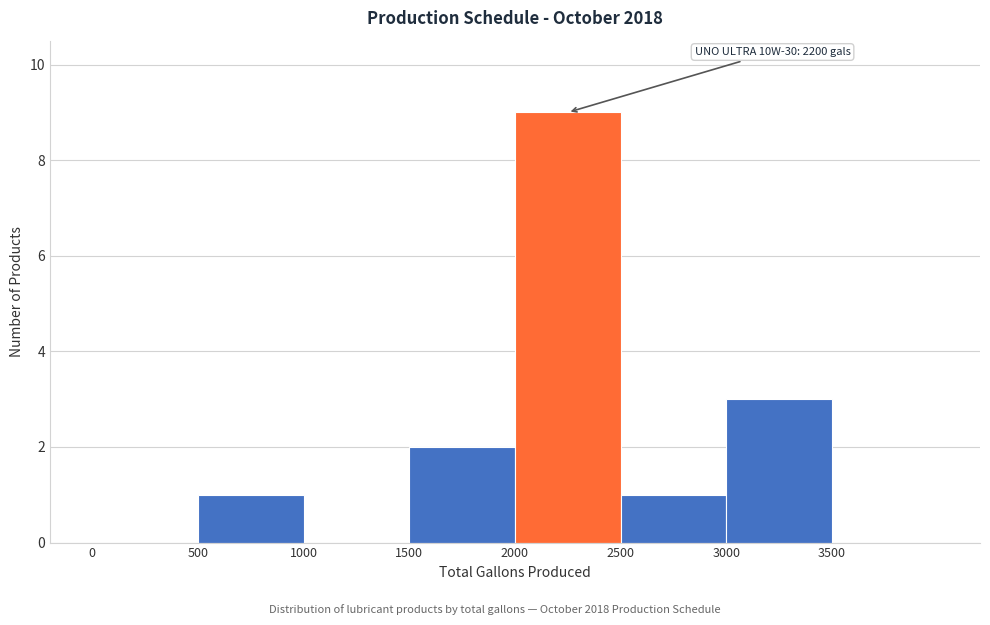

Over which range of the x-axis is the bar tallest?

2000 to 2500